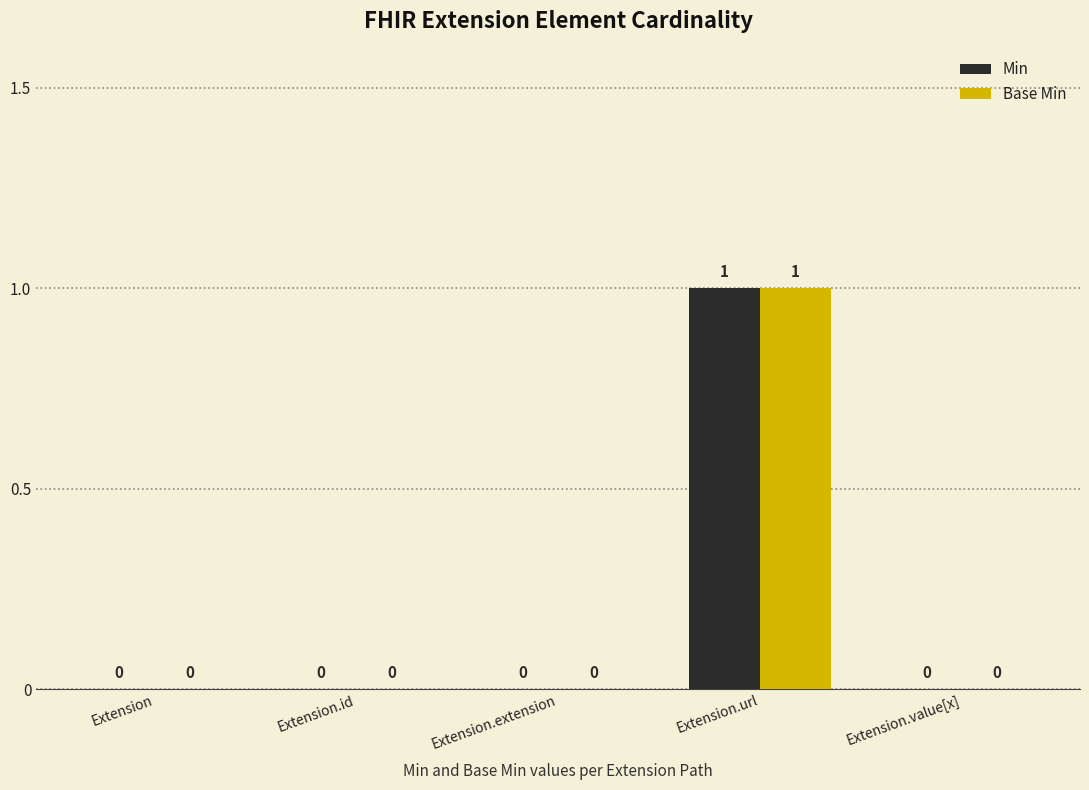

Reading left to right, transcribe all the data shown in this chart.

Min: 0	0	0	1	0
Base Min: 0	0	0	1	0